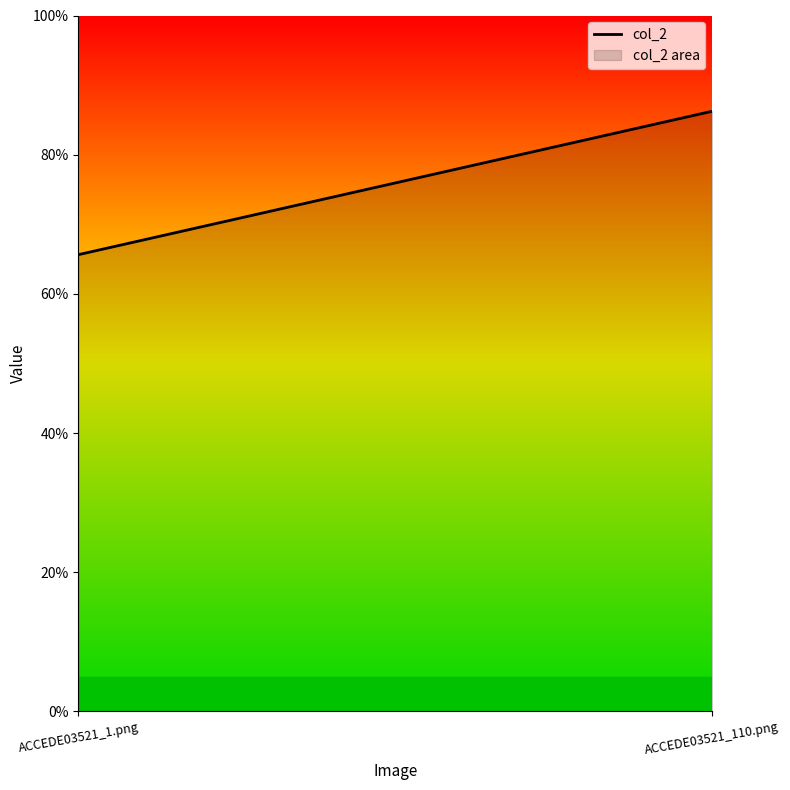

Rank the categories by value from highest to lowest.

ACCEDE03521_110.png, ACCEDE03521_1.png